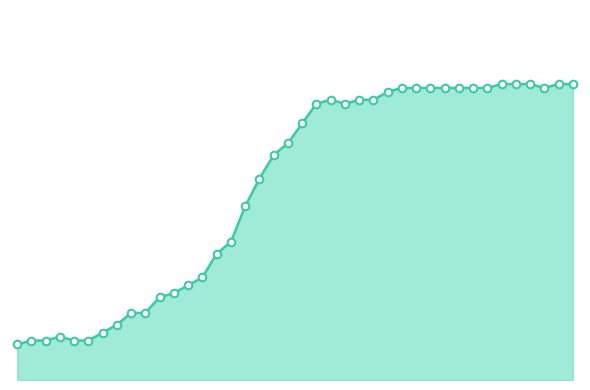

Is this an area chart (filled region under the line)?

Yes